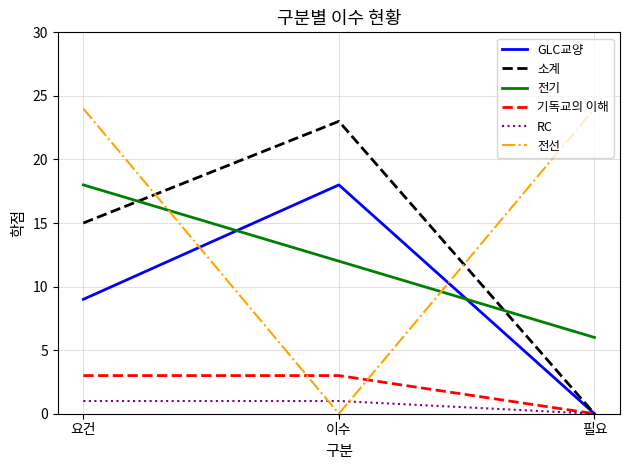

Count the 소계 values in the range 0 to 23.

3